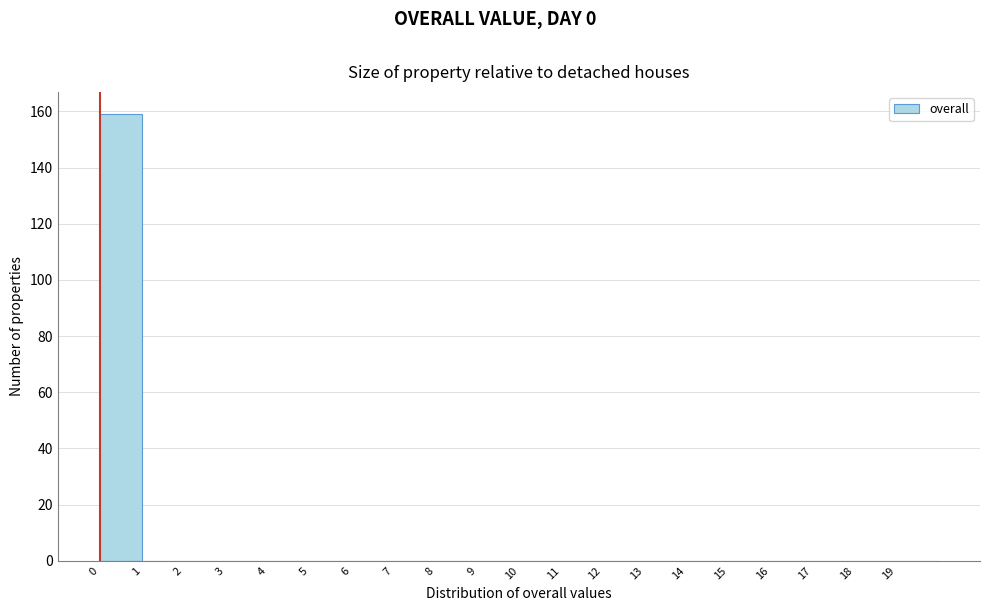

Reading left to right, transcribe this chart: for each bar, give the range it covers on the x-axis and its height. The values are not printed on the chart, so give them approximately, as read against the axis.

0 to 1: 160
1 to 2: 0
2 to 3: 0
3 to 4: 0
4 to 5: 0
5 to 6: 0
6 to 7: 0
7 to 8: 0
8 to 9: 0
9 to 10: 0
10 to 11: 0
11 to 12: 0
12 to 13: 0
13 to 14: 0
14 to 15: 0
15 to 16: 0
16 to 17: 0
17 to 18: 0
18 to 19: 0
19 to 20: 0